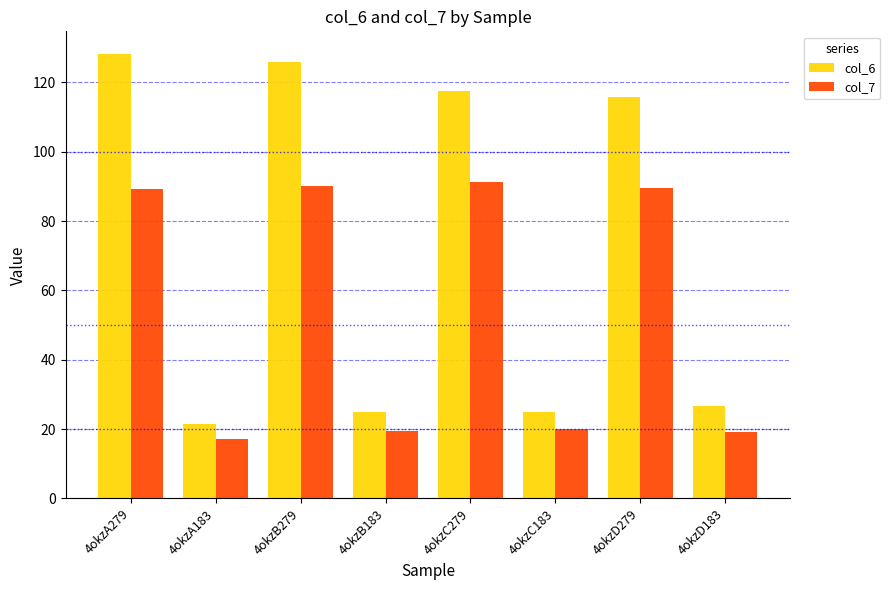

What is the sum of the col_6 values at 4okzA279 and 4okzD279?

244.2